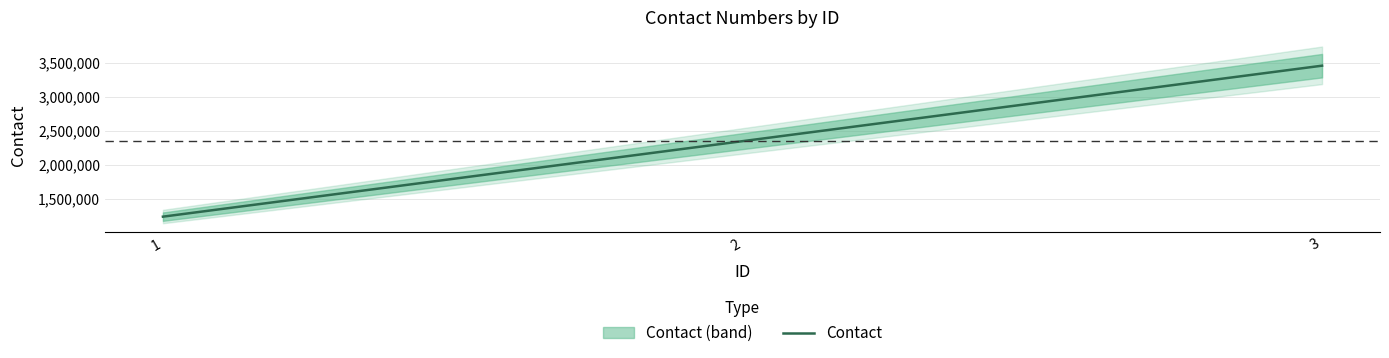

Which has a higher value, 2 or 1?

2